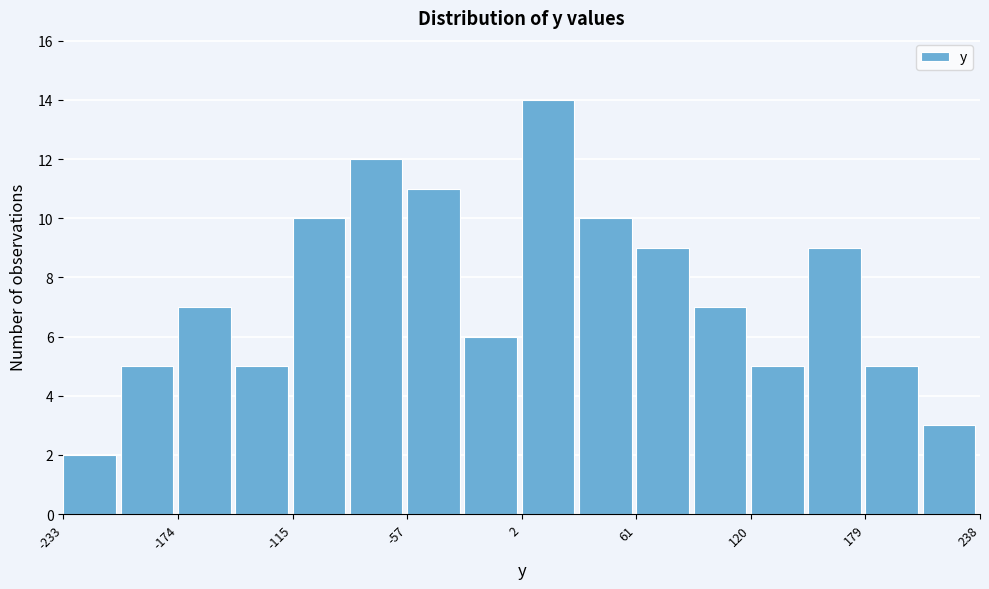

Read against the x-axis, roughly where is the centre of the tallest bar?

20